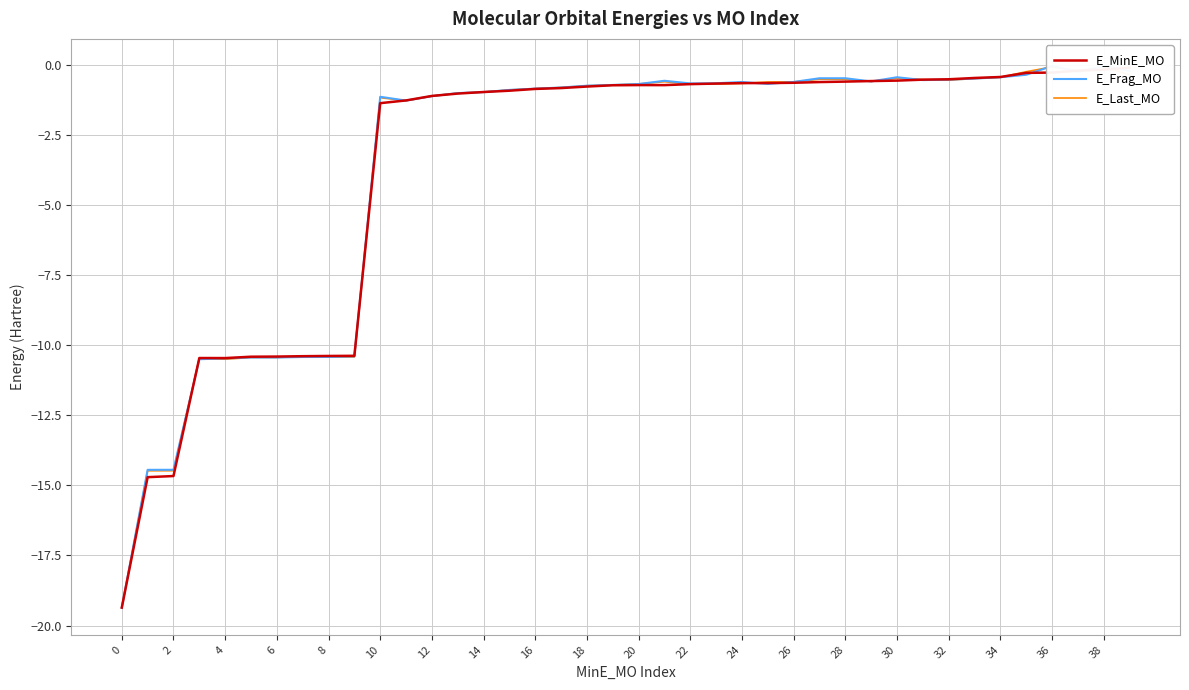

True or false: E_Last_MO has more than 0 points higher than both neighbors.

True